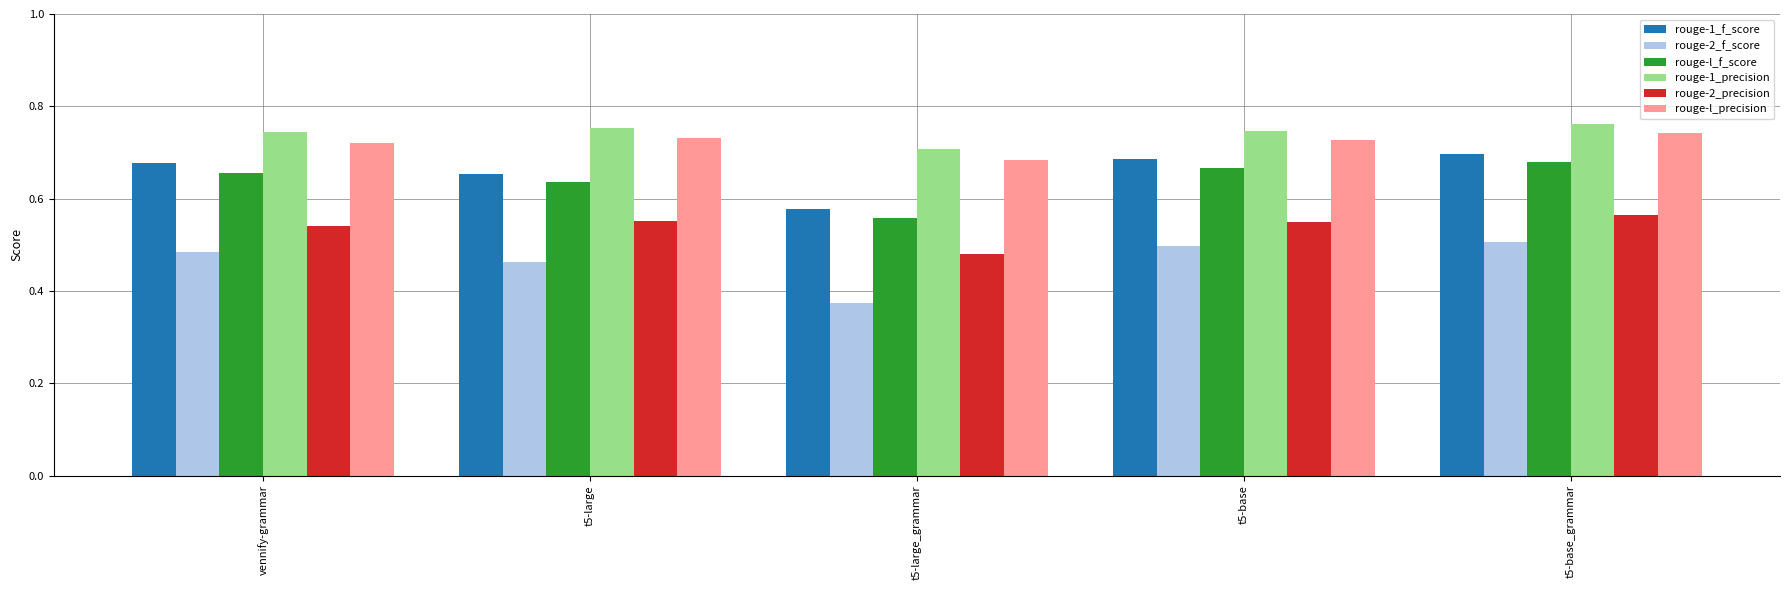

How many bars are there in total?

30